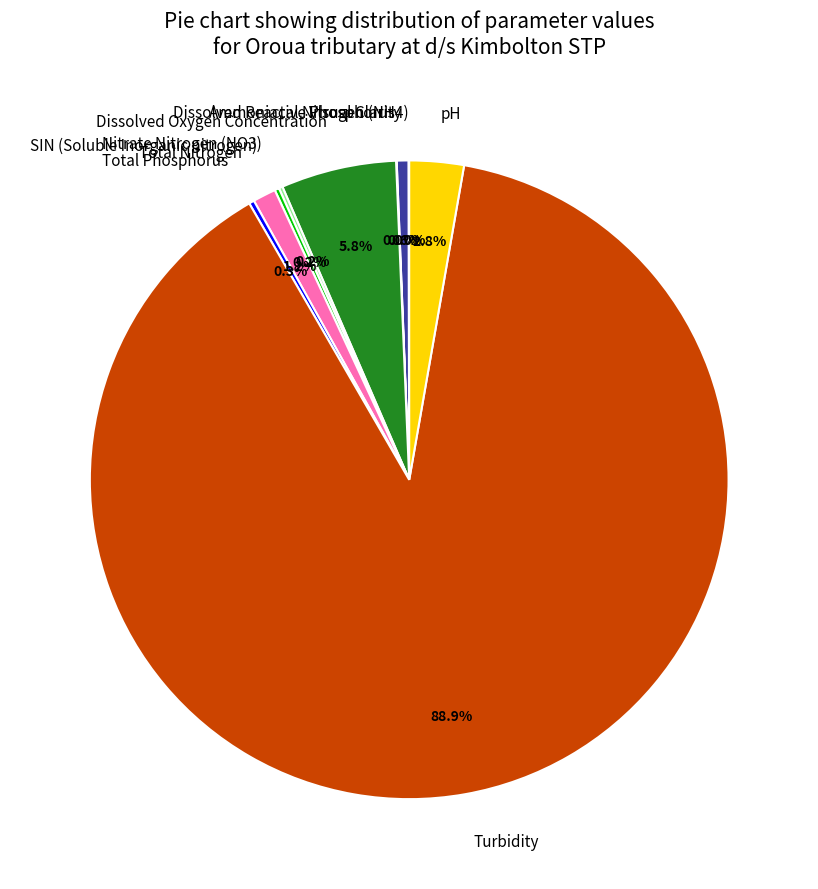

Which slice is the largest?

Turbidity